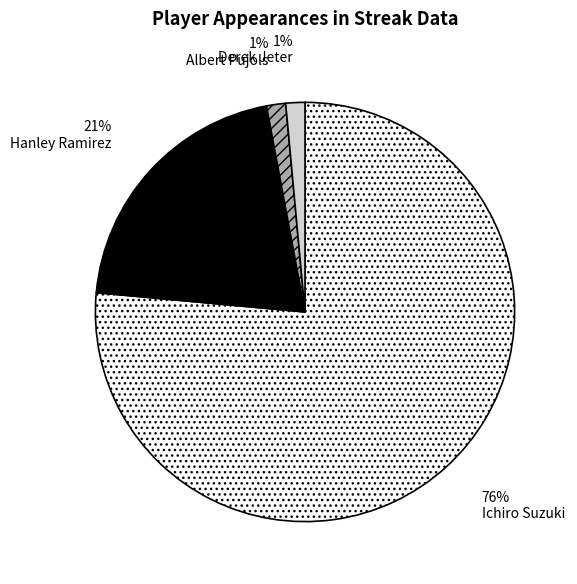

Which slice represents more than half of the pie?

Ichiro Suzuki